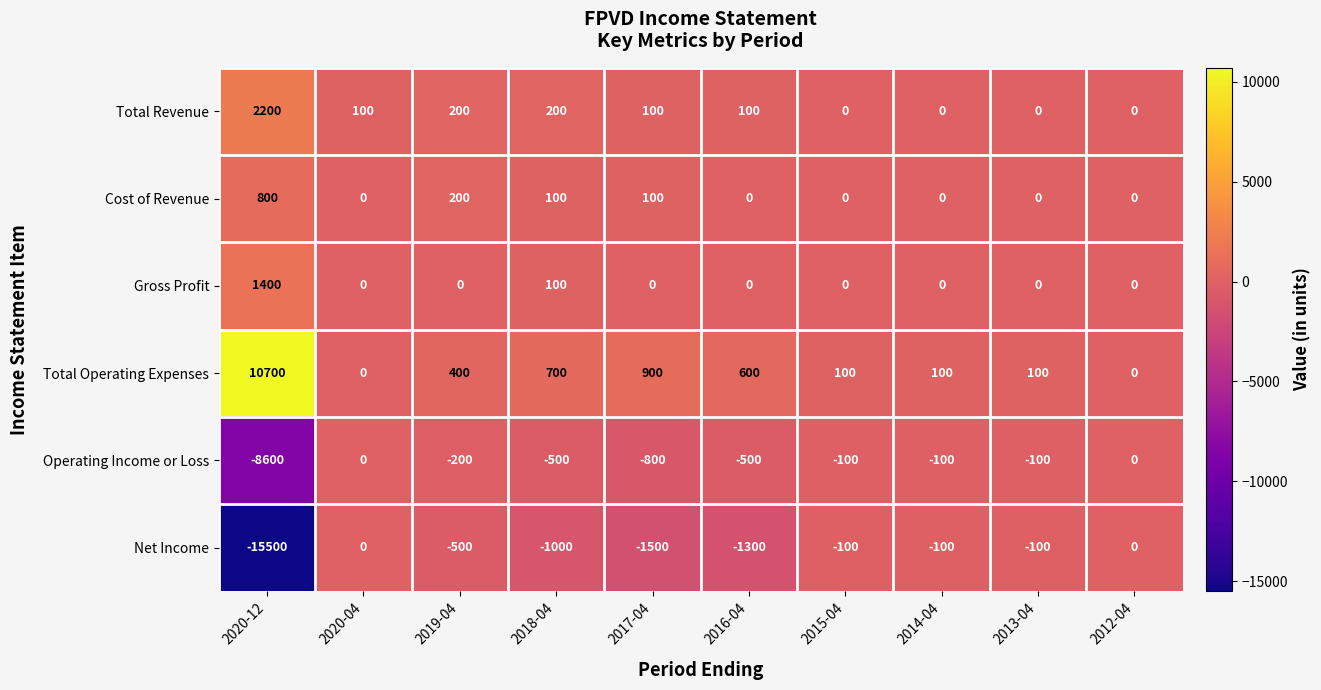

What is the difference between the maximum and second lowest values in the Net Income series?

1500